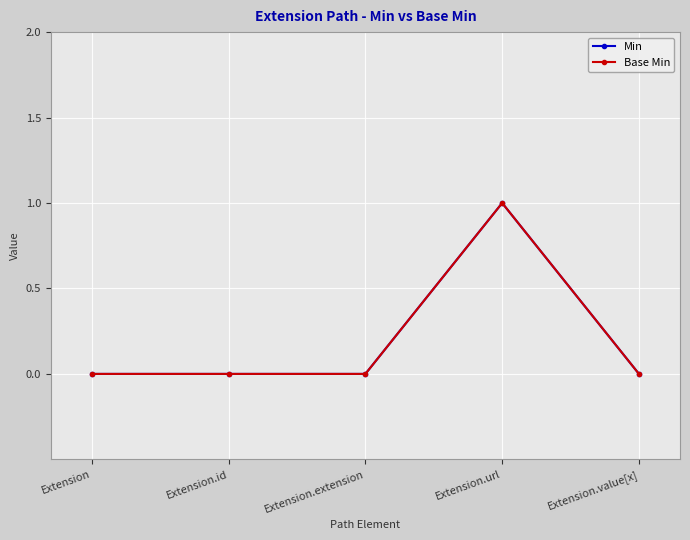

Reading left to right, what are all the values shown in this chart?

Min: 0	0	0	1	0
Base Min: 0	0	0	1	0